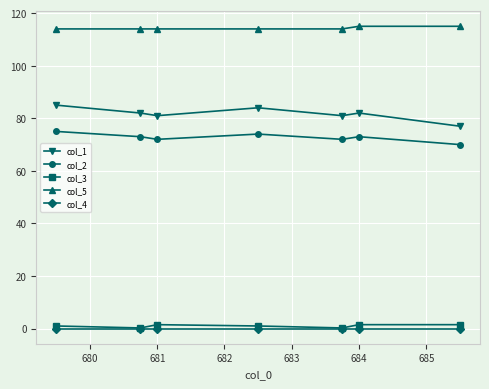

What is the greatest value displayed?

115.0